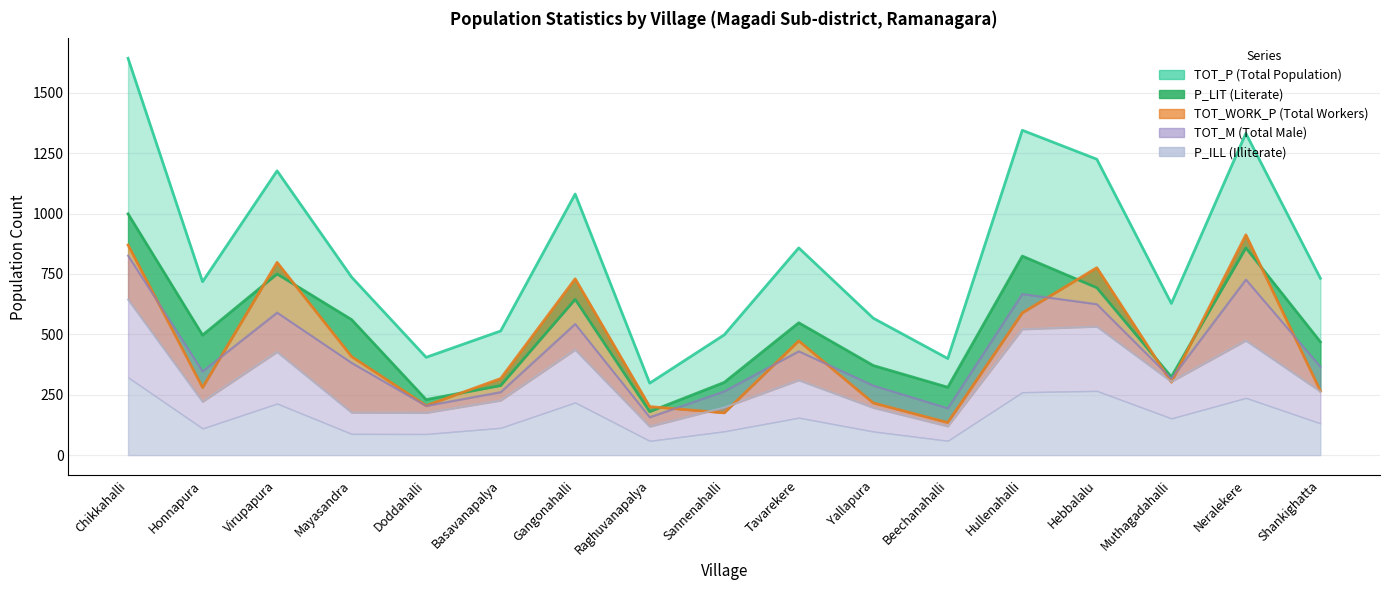

True or false: TOT_P has more than 1 interior local peaks.

True